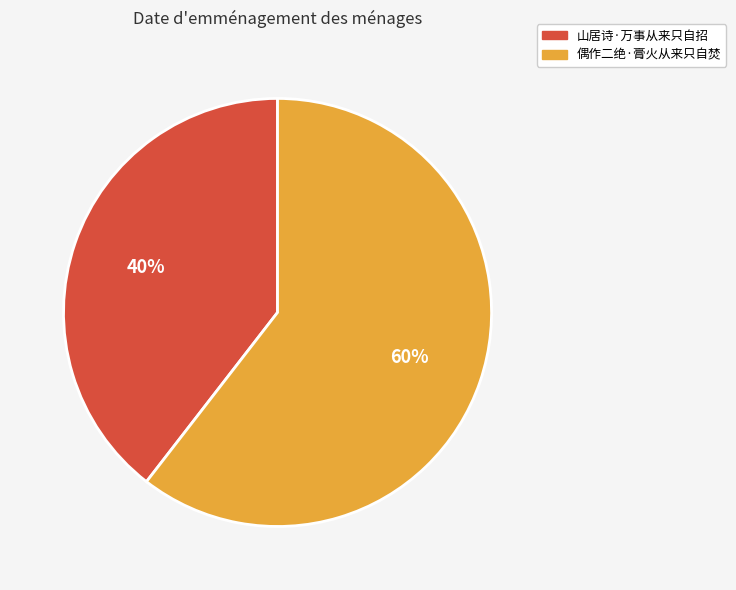

What is the ratio of the value at 山居诗·万事从来只自招 to the value at 偶作二绝·膏火从来只自焚?

0.7